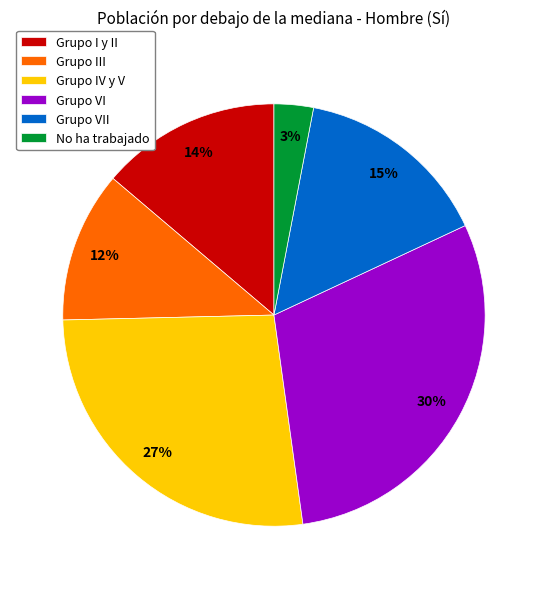

Which category has the biggest portion of the pie?

Grupo VI